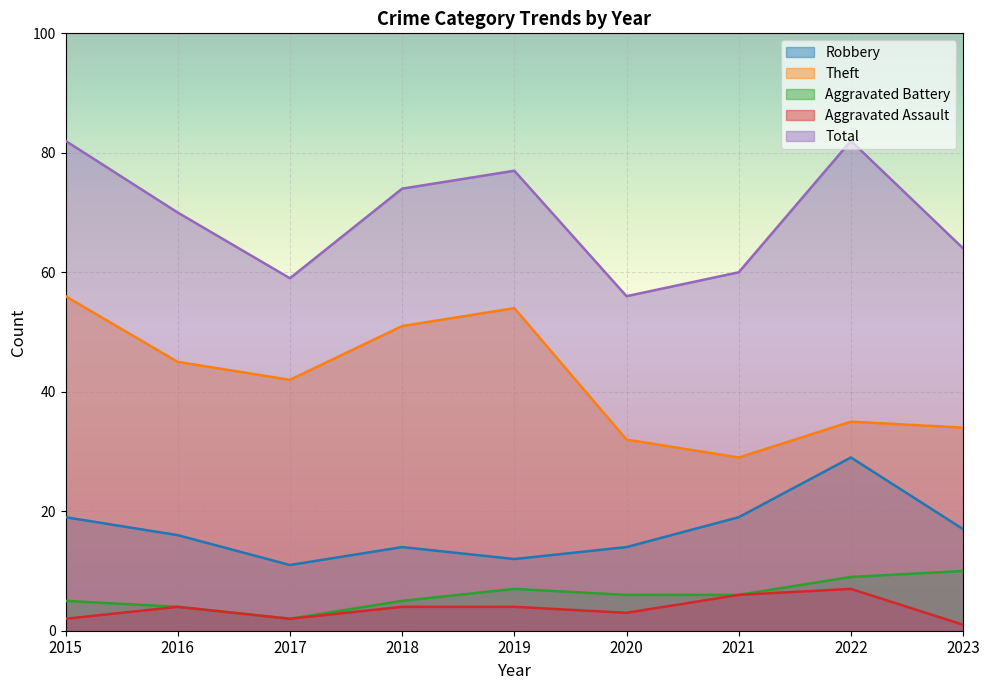

What is the sum of the Aggravated Assault values at 2022 and 2015?

9